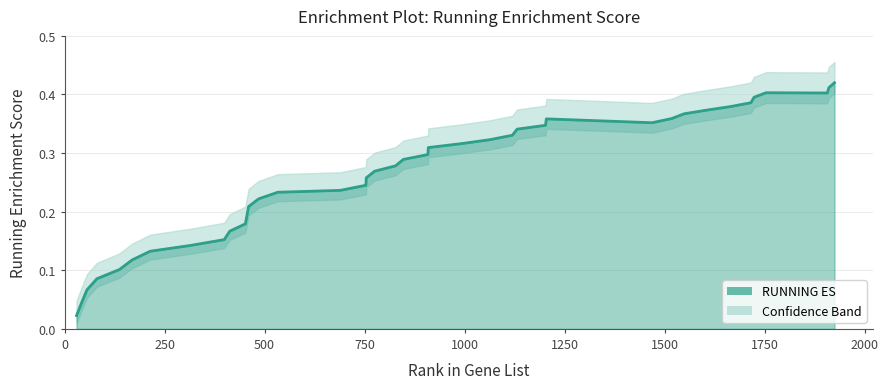

Reading right to left, extract all data points from this chart.

0.4	0.4	0.4	0.4	0.4	0.4	0.4	0.4	0.4	0.4	0.4	0.4	0.3	0.3	0.3	0.3	0.3	0.3	0.3	0.3	0.3	0.3	0.3	0.2	0.2	0.2	0.2	0.2	0.2	0.2	0.2	0.2	0.1	0.1	0.1	0.1	0.1	0.1	0.0	0.0